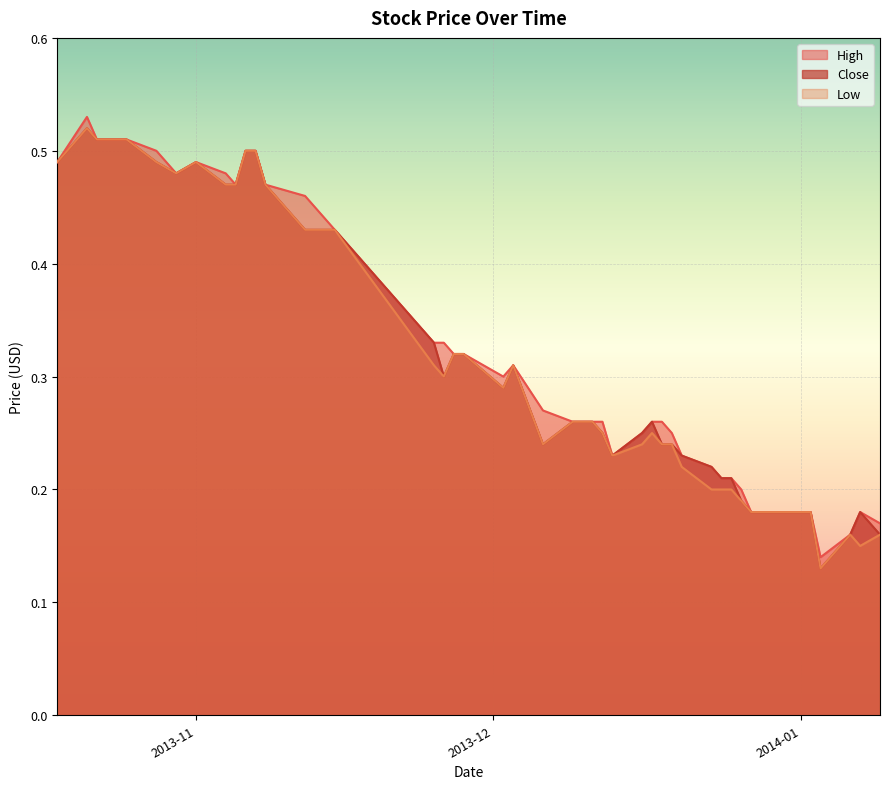

Is the value of Close at 2014-01-03 greater than the value of Low at 2013-12-12?

No